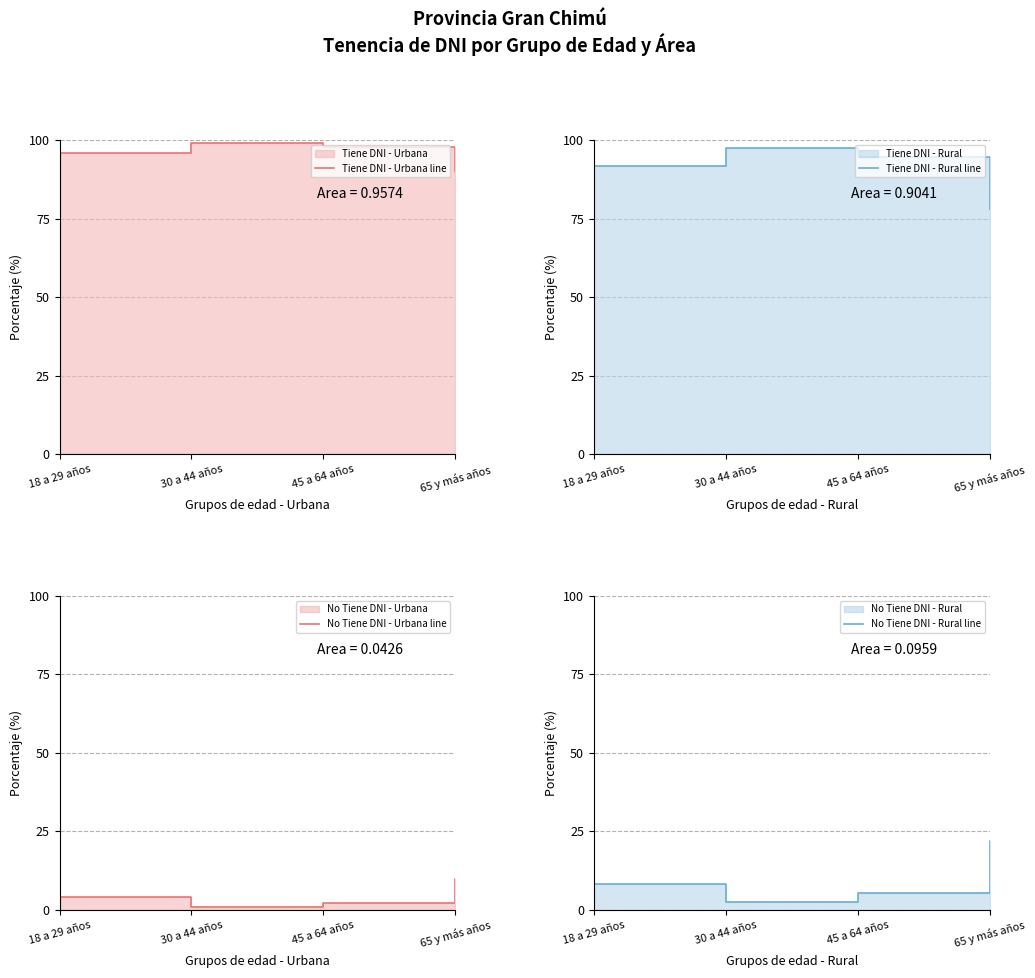

True or false: Tiene DNI - Rural line and No Tiene DNI - Rural line cross at least once.

False